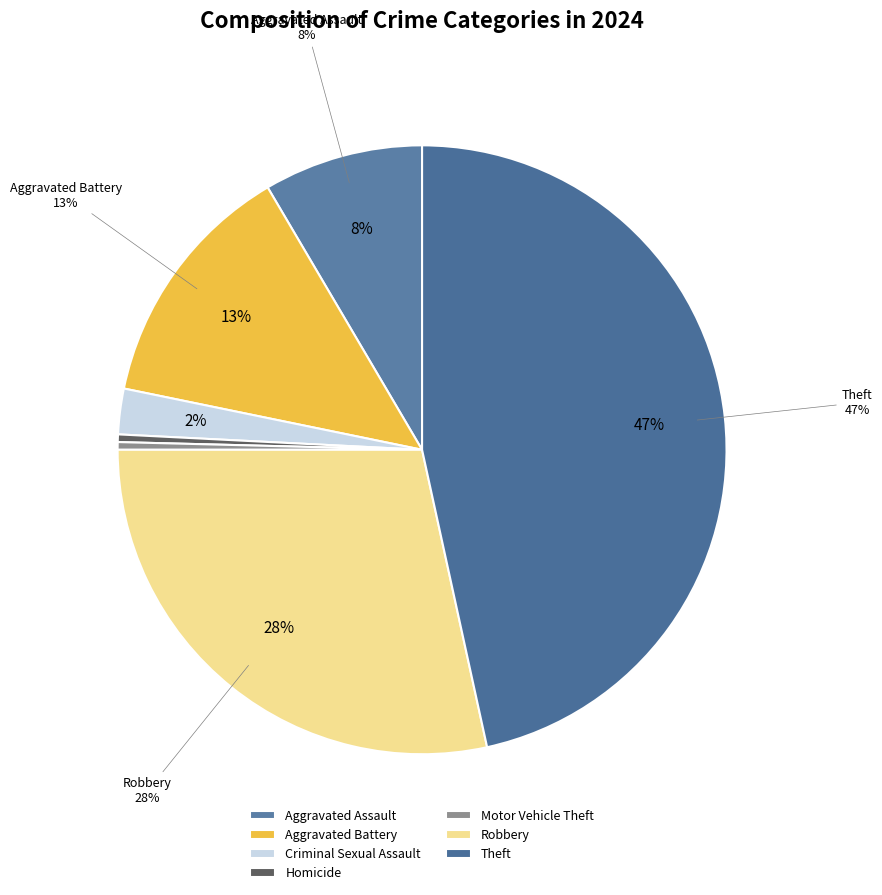

True or false: Arson accounts for 15% of the total.

False